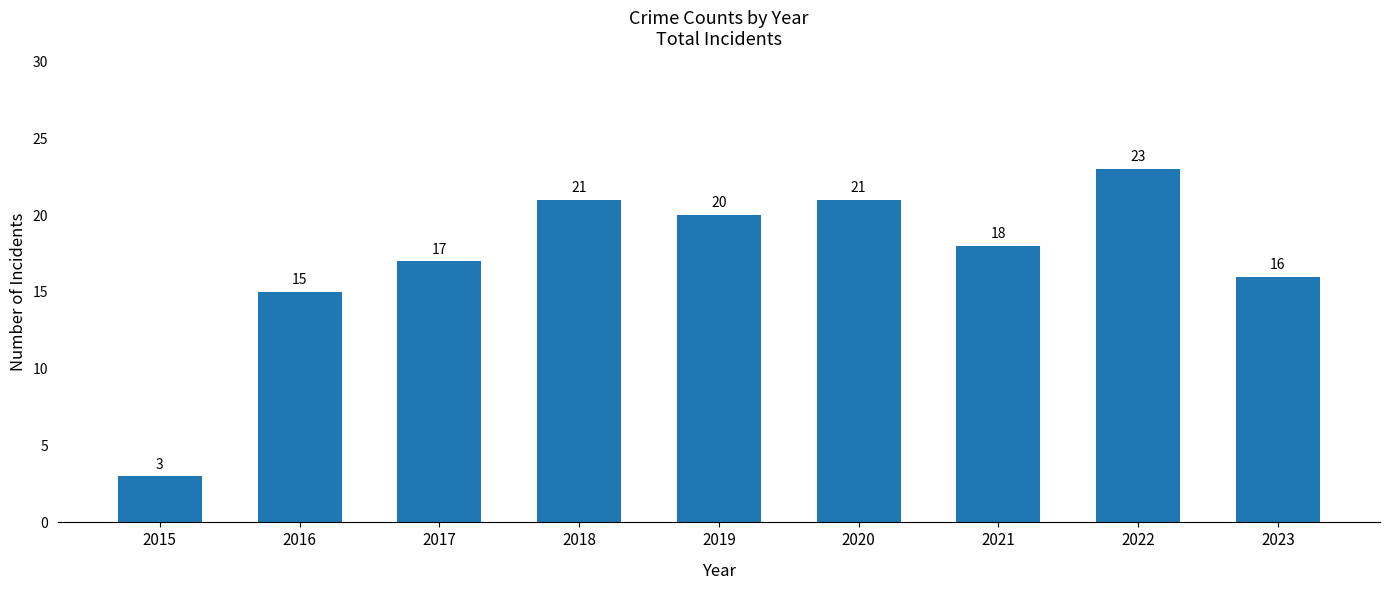

What is the value of the 1st bar from the left?

3